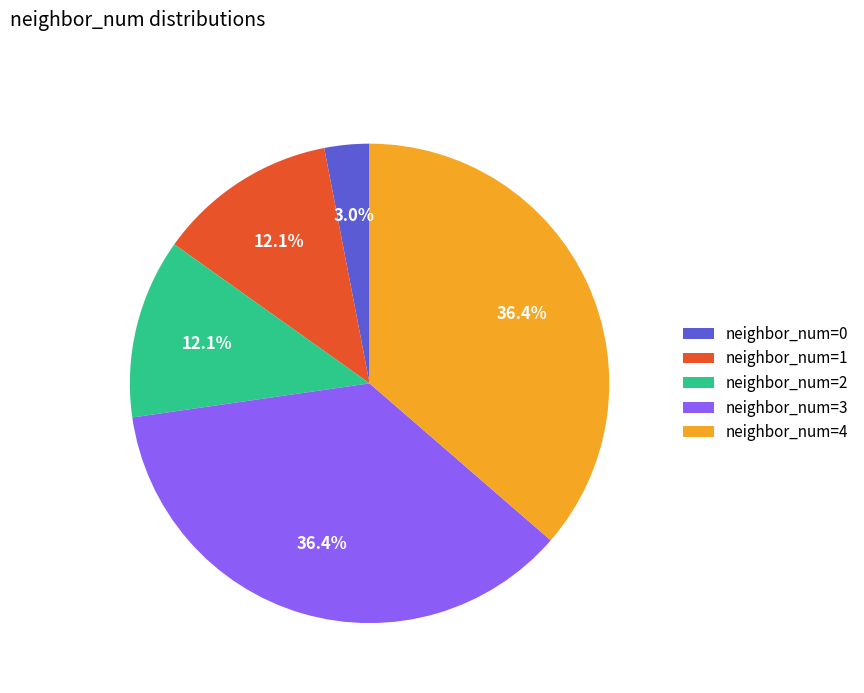

Is neighbor_num=4 the majority of the pie?

No